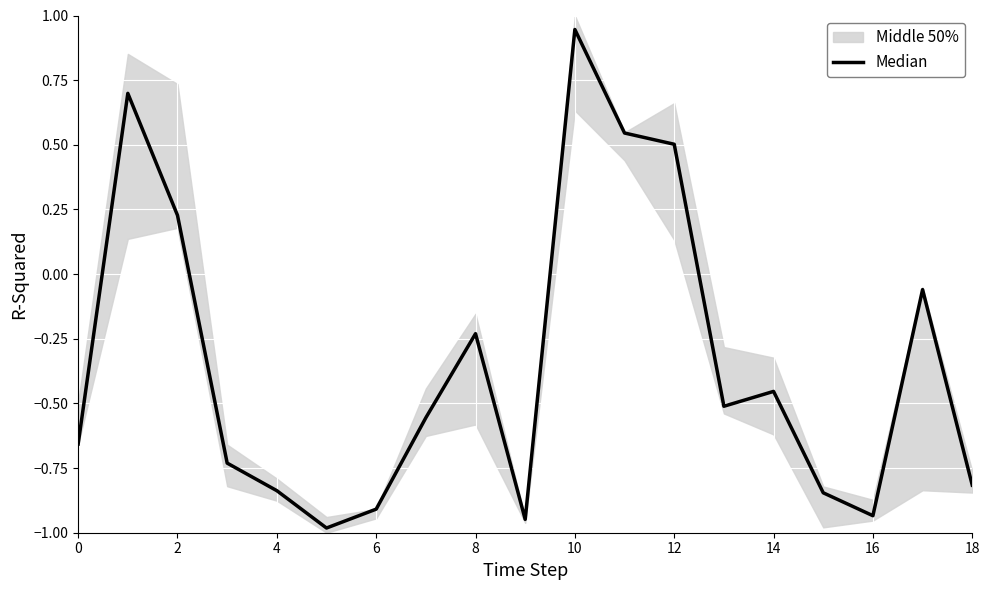

What is the sum of the values at 18 and 14?

-1.4